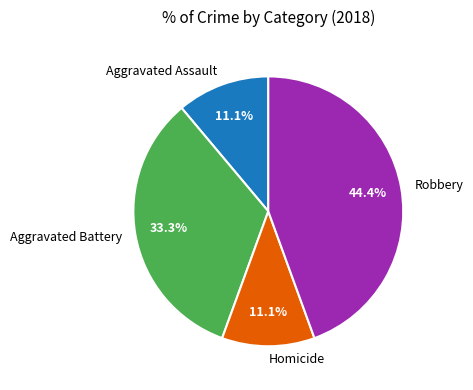

What is the largest slice in the pie chart?

Robbery